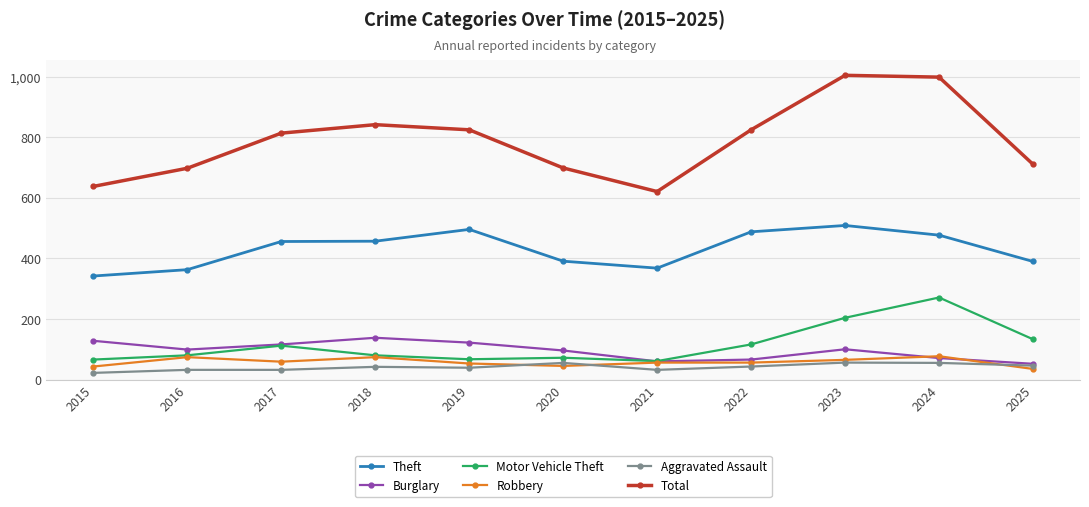

True or false: Total and Theft intersect in this chart.

False